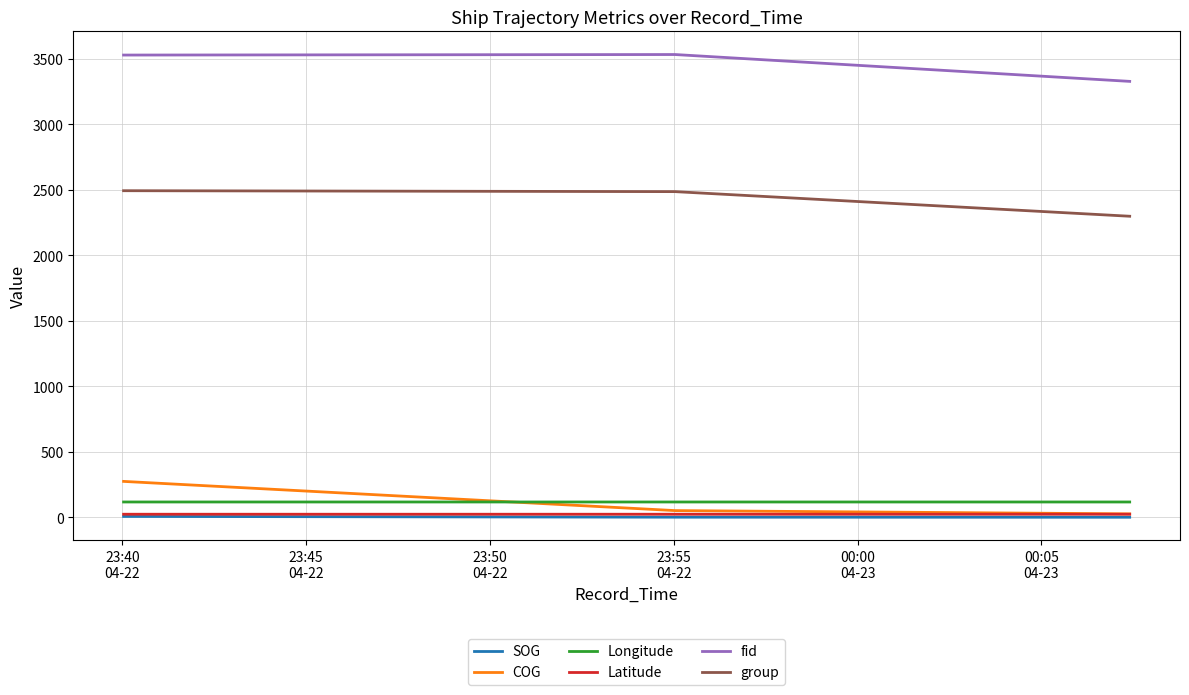

What is the minimum value for COG?

26.0